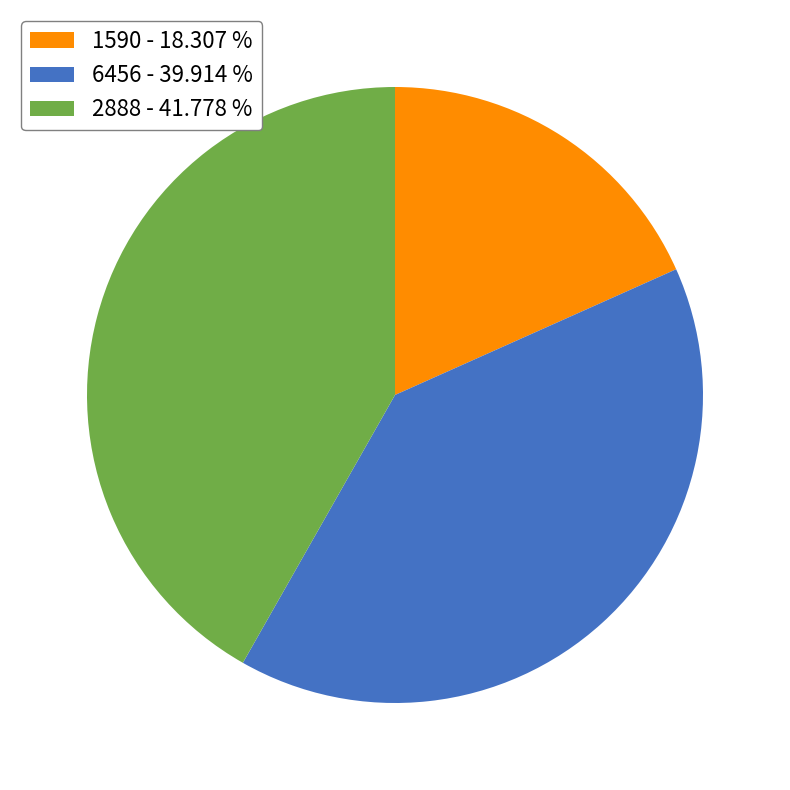

Which has a higher value, 6456 or 1590?

6456